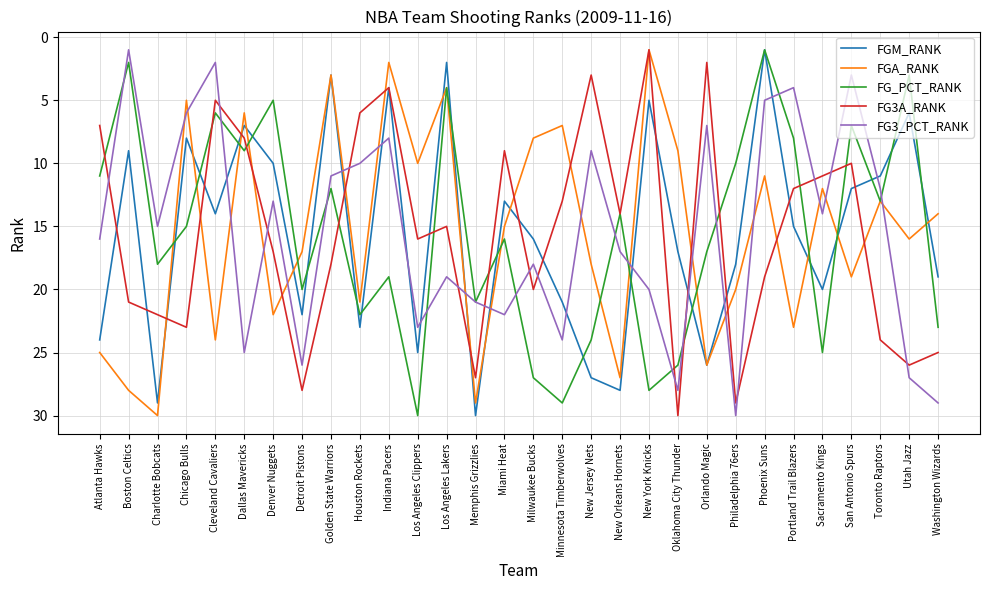

How many interior local valleys does the FG3A_RANK series have?

8